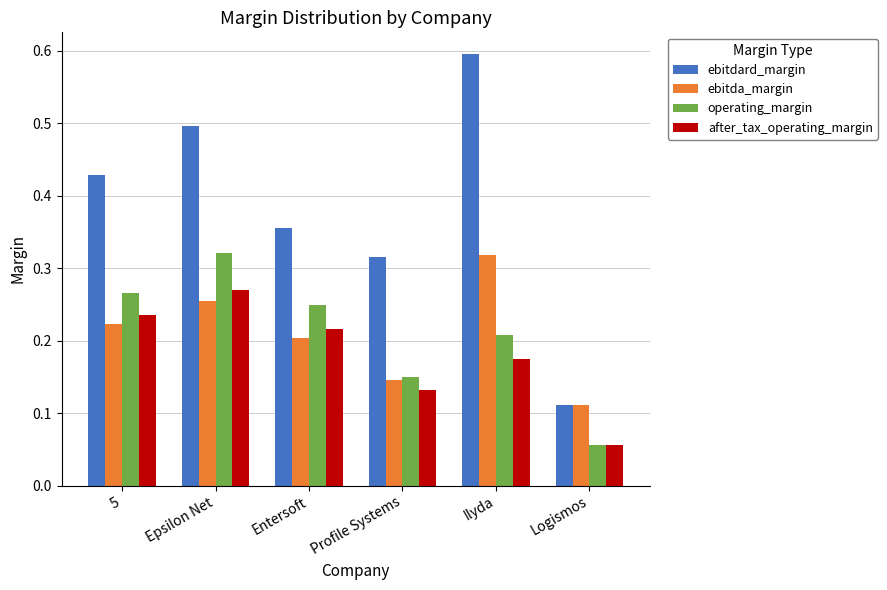

Which series has the largest range (max minus min)?

ebitdard_margin